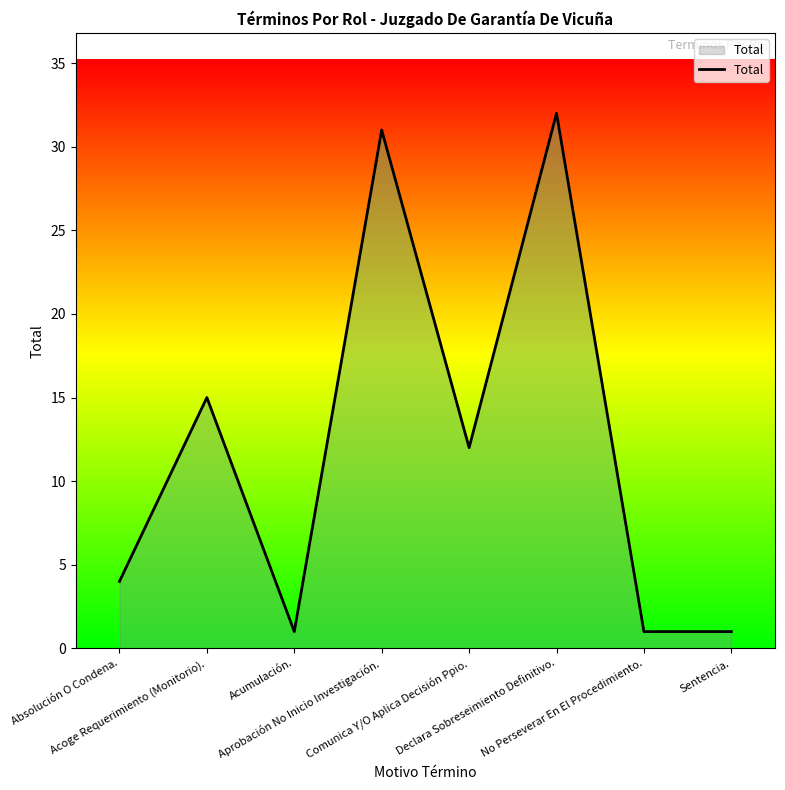

What is the change in value from Aprobación No Inicio Investigación. to No Perseverar En El Procedimiento.?

-30